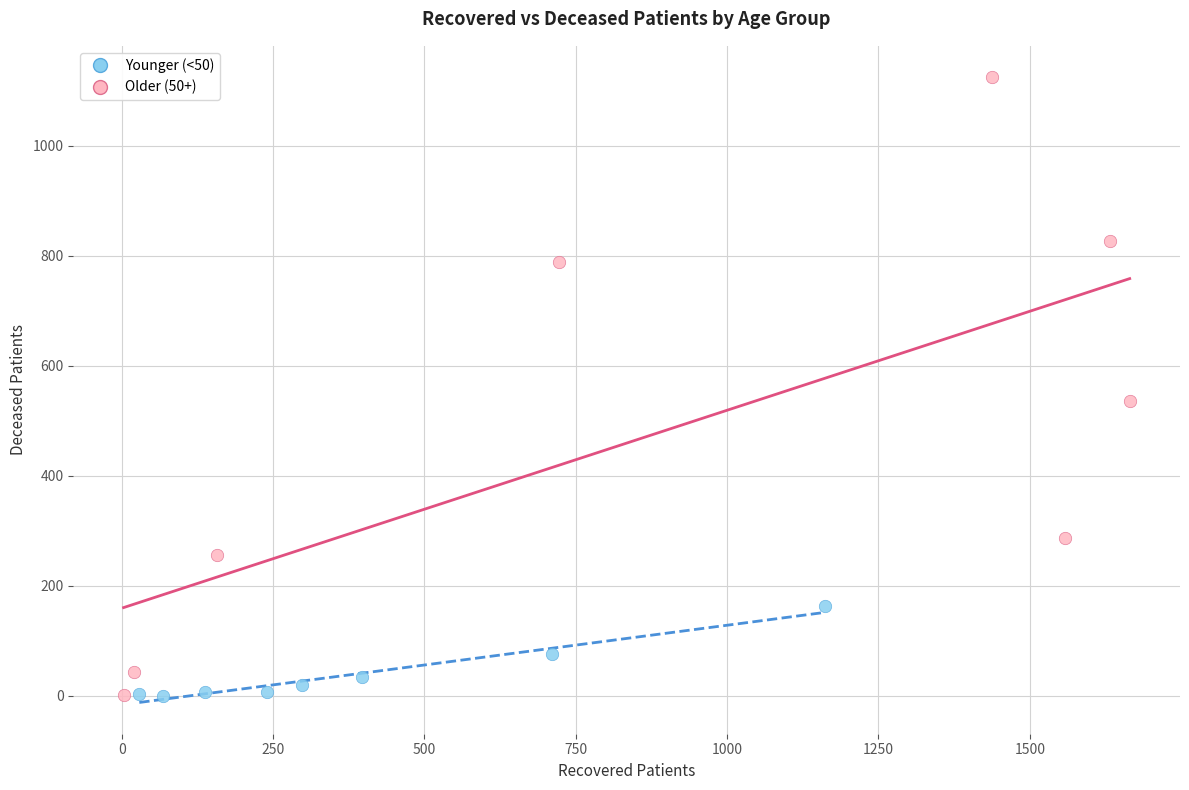

Which series contains the highest Y value?

Older (50+)